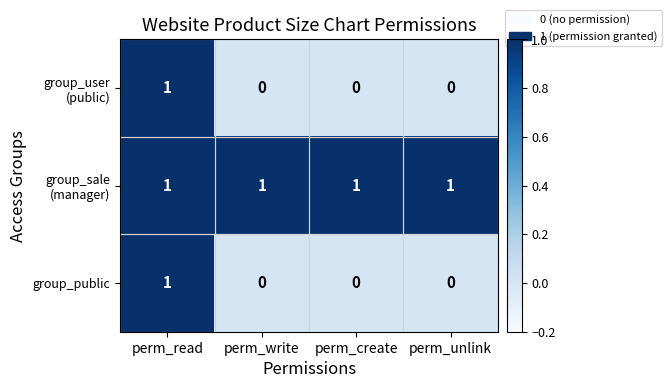

How many values in the group_public series exceed 0?

1